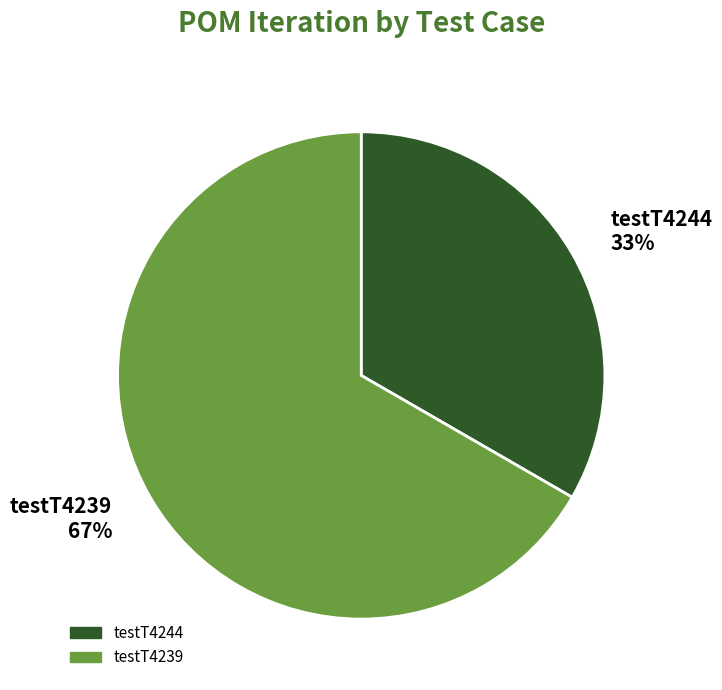

Rank the categories by value from highest to lowest.

testT4239, testT4244